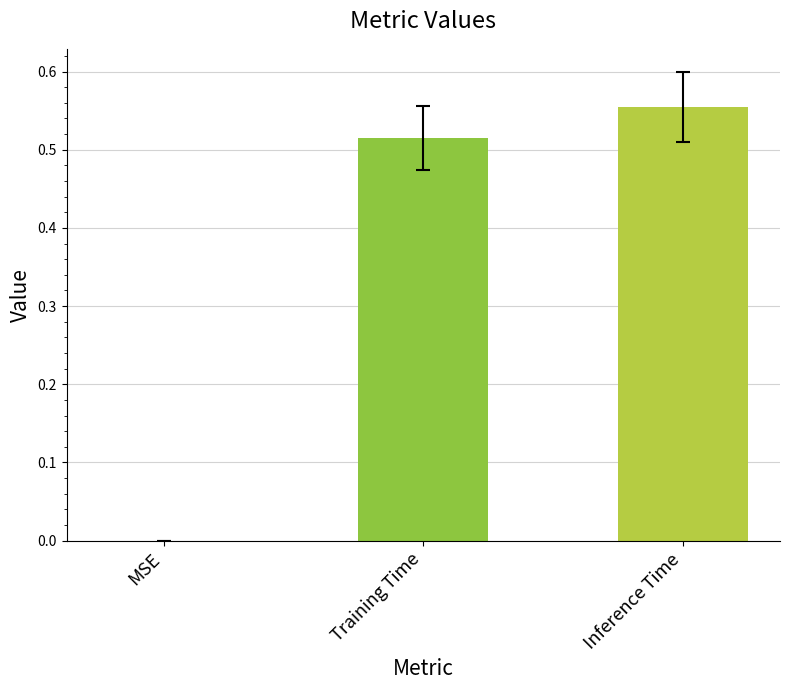

Are the bars horizontal?

No